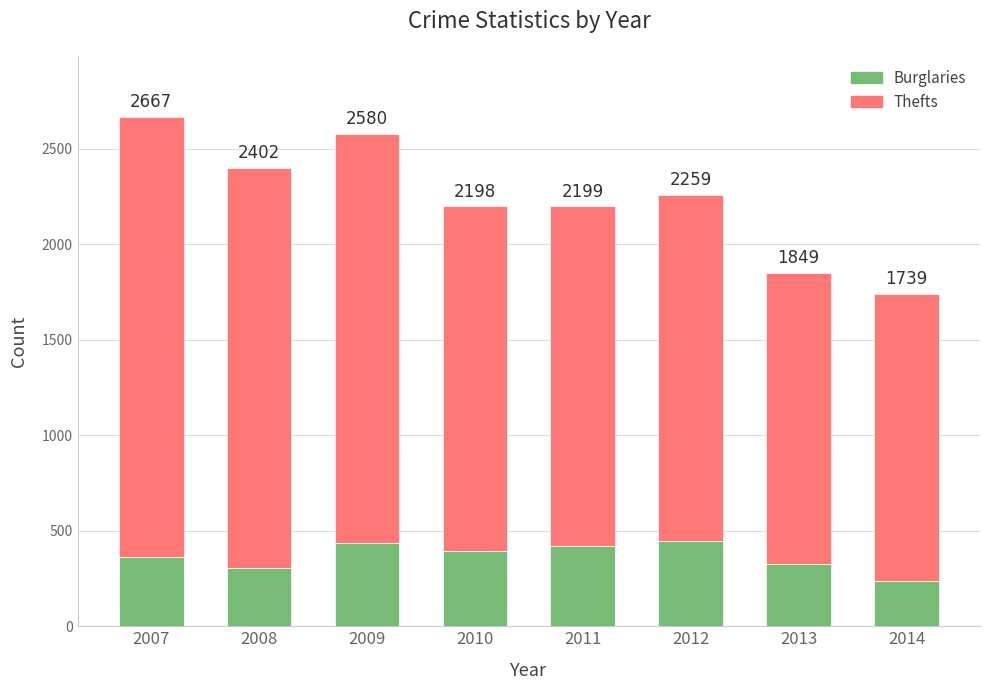

List the series in order of their peak value, highest first.

Thefts, Burglaries